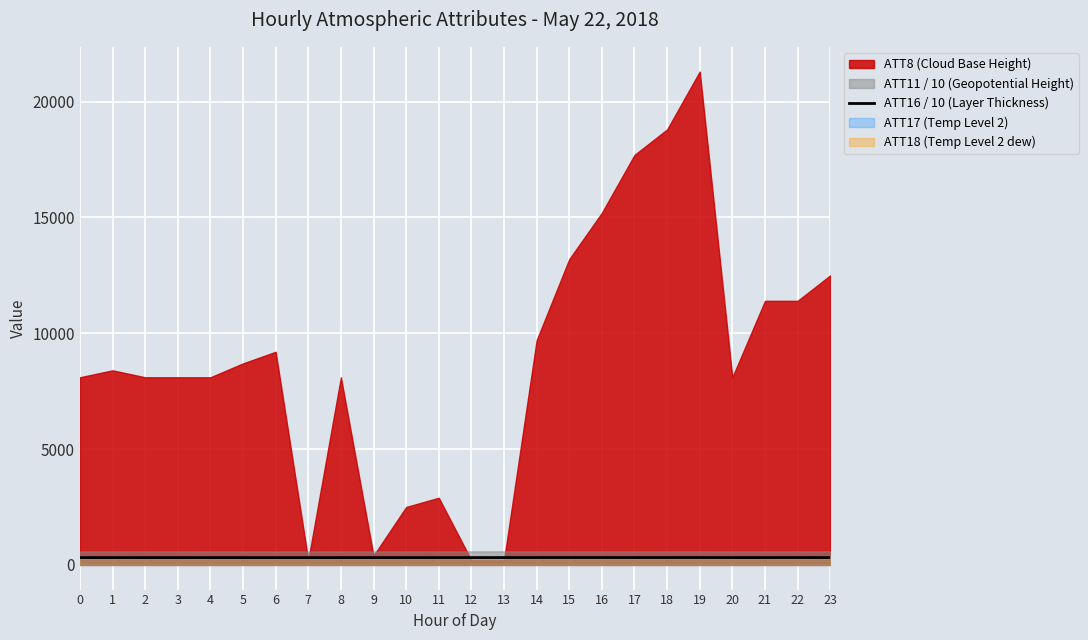

Is it true that the value at 18 is 318.2?

True